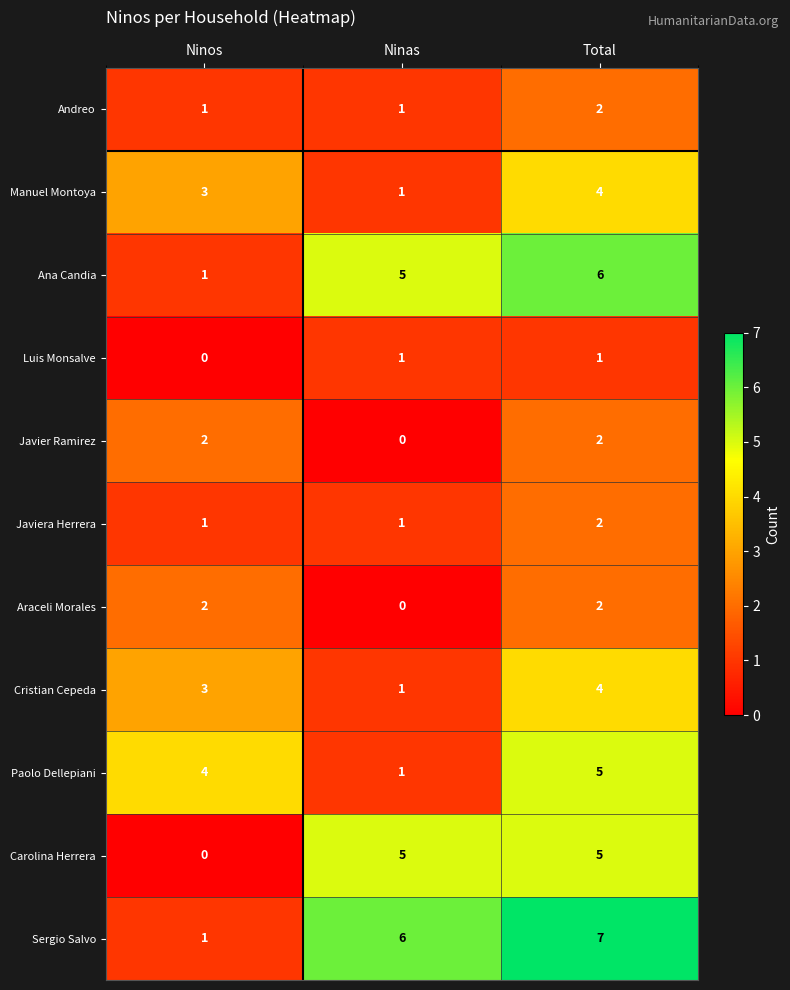

Is it true that Ana Candia equals 8 at Ninas?

False